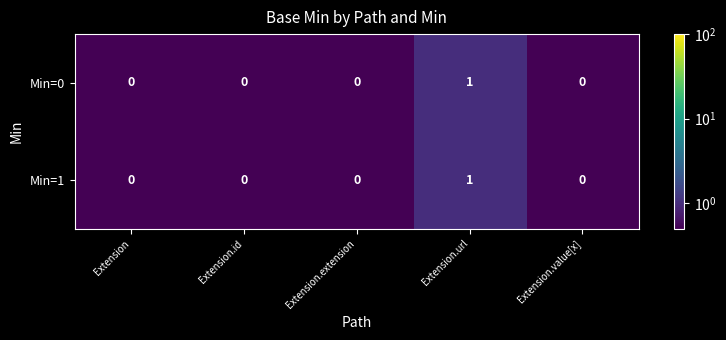

Is it true that Min=0 equals 0 at Extension?

True